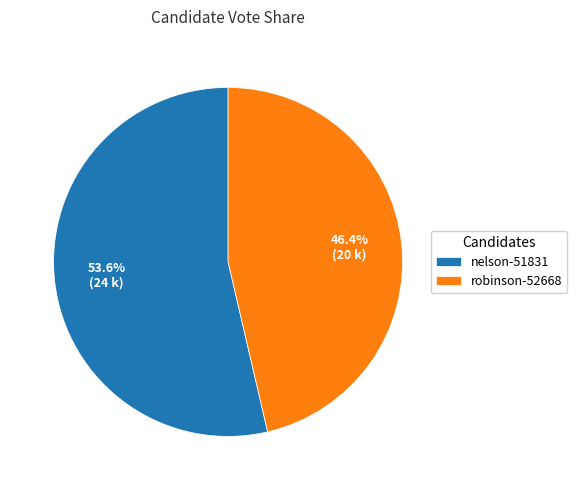

The robinson-52668 slice represents 46% of the pie. True or false?

True